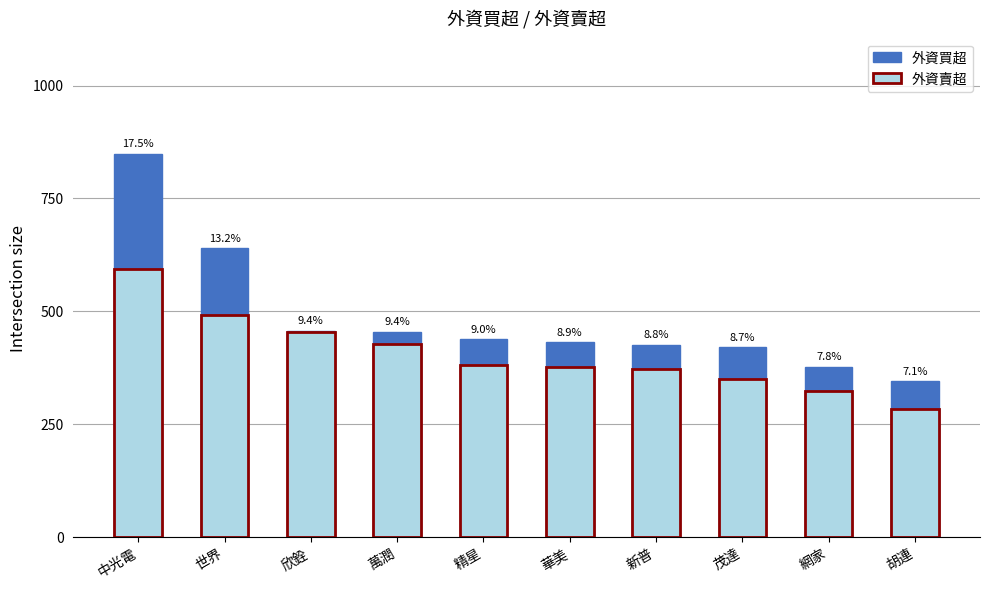

Is it true that 外資買超 equals 269 at 萬潤?

False